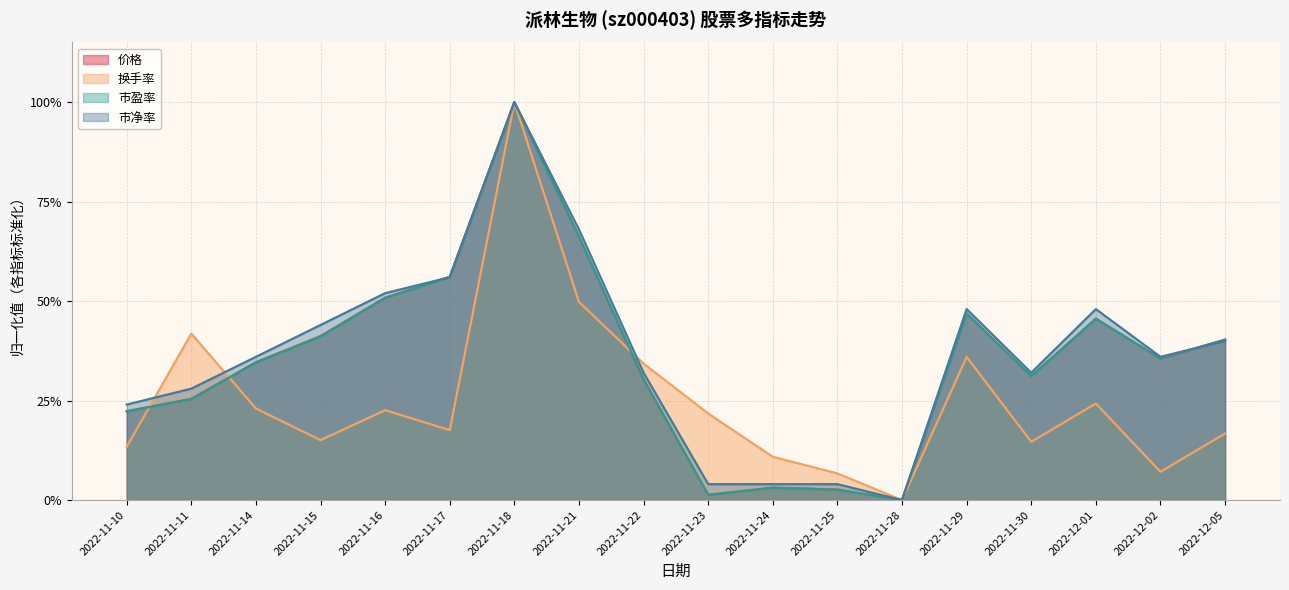

True or false: 价格 has more than 0 interior local peaks.

True